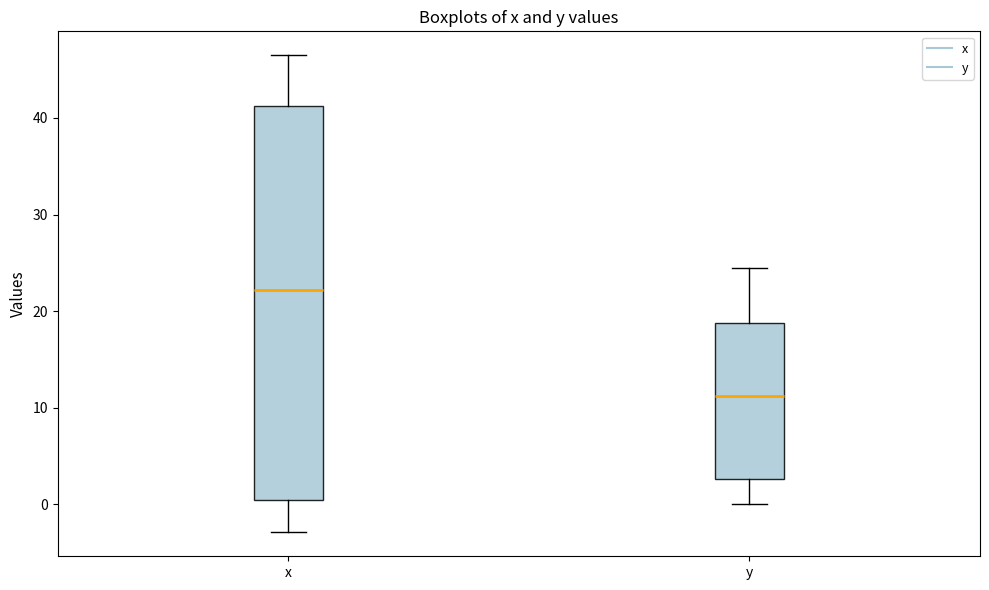

Which box is the tallest, from its lower edge to its upper edge?

x